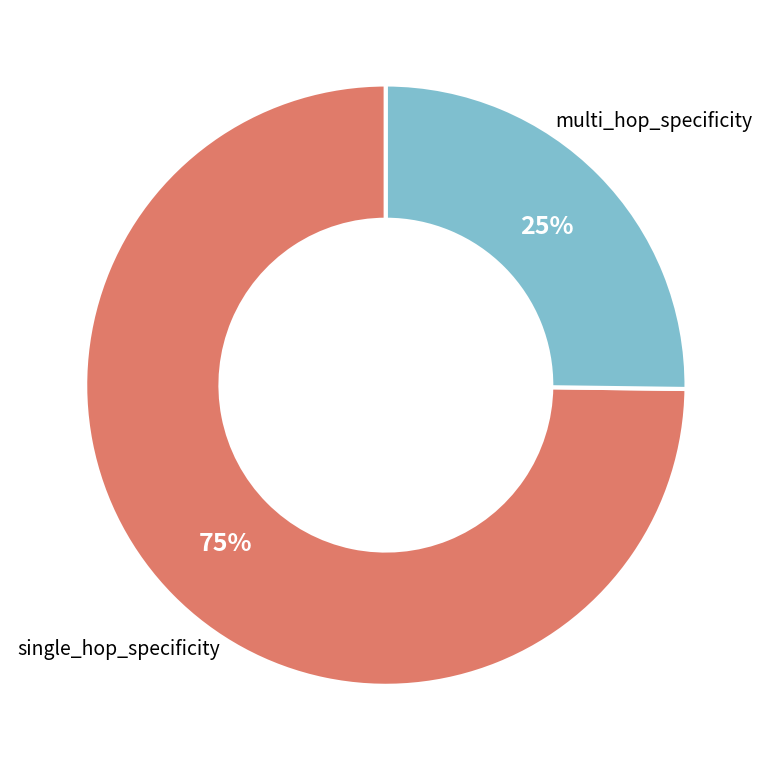

Does any single category account for the majority?

Yes